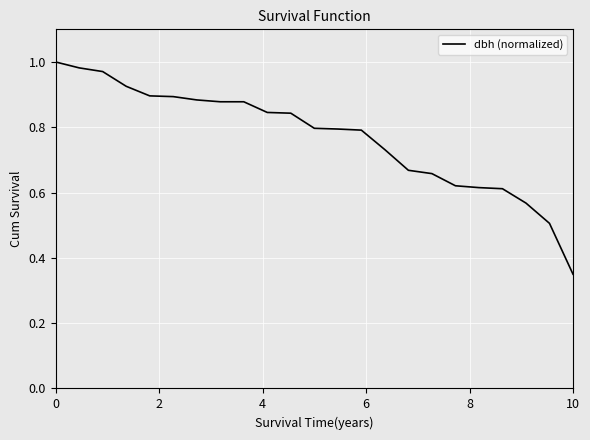

Where is the data nearest to the value 0?

10